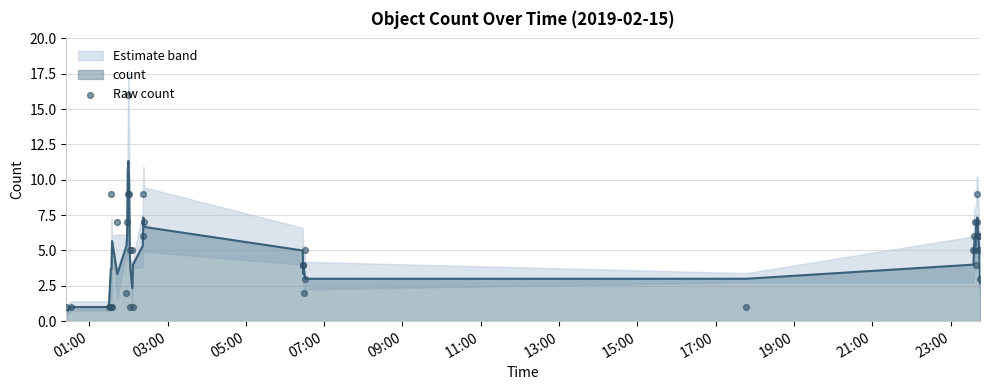

What is the lowest value of the count series?

0.7